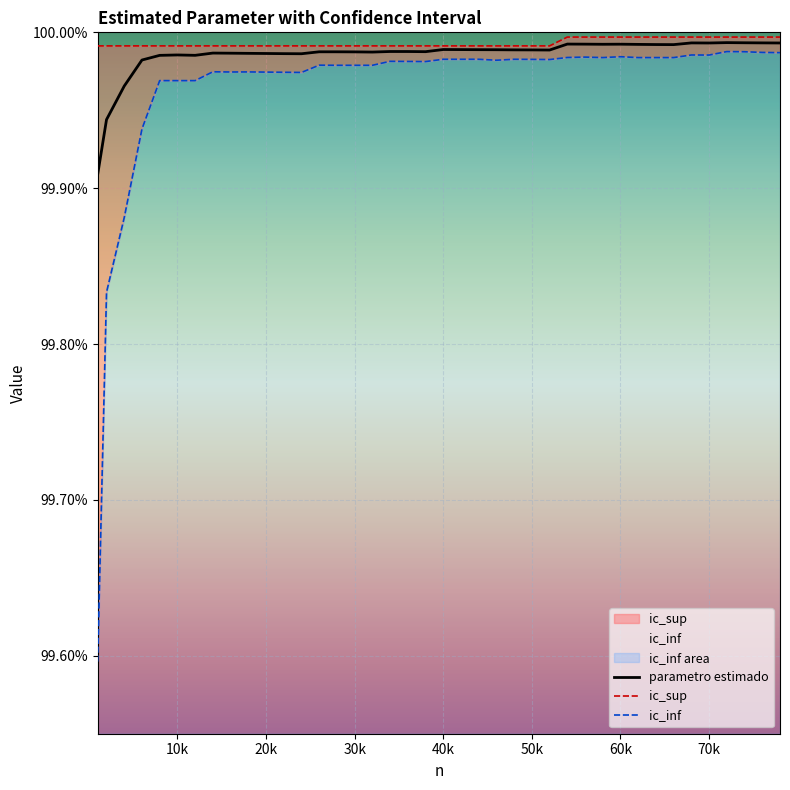

Is the value of ic_inf at 30k greater than the value of ic_sup at 33?

No